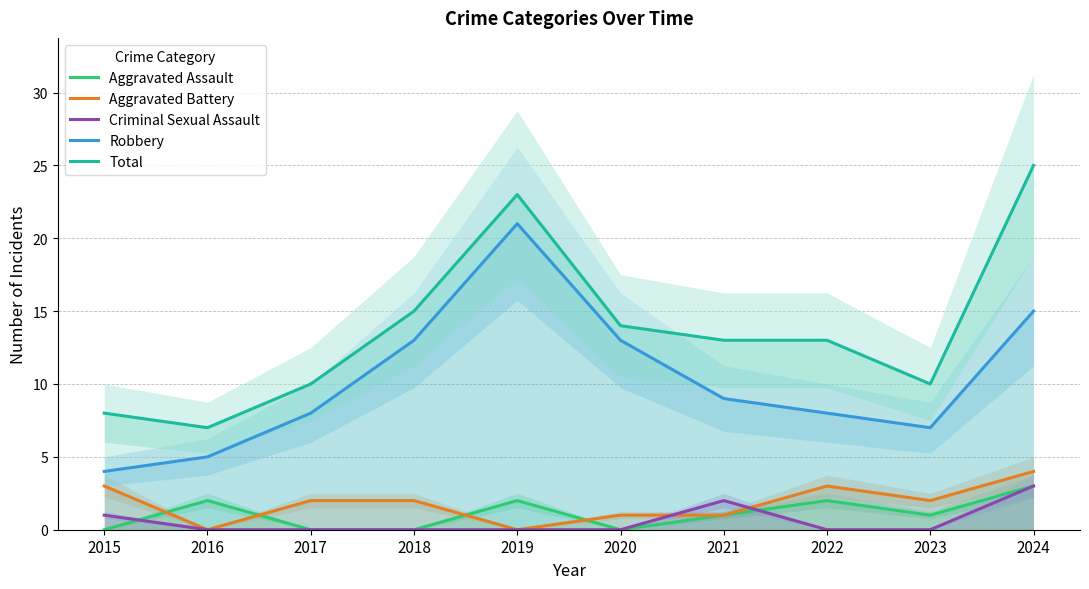

Where is the first local minimum for Aggravated Battery?

2016